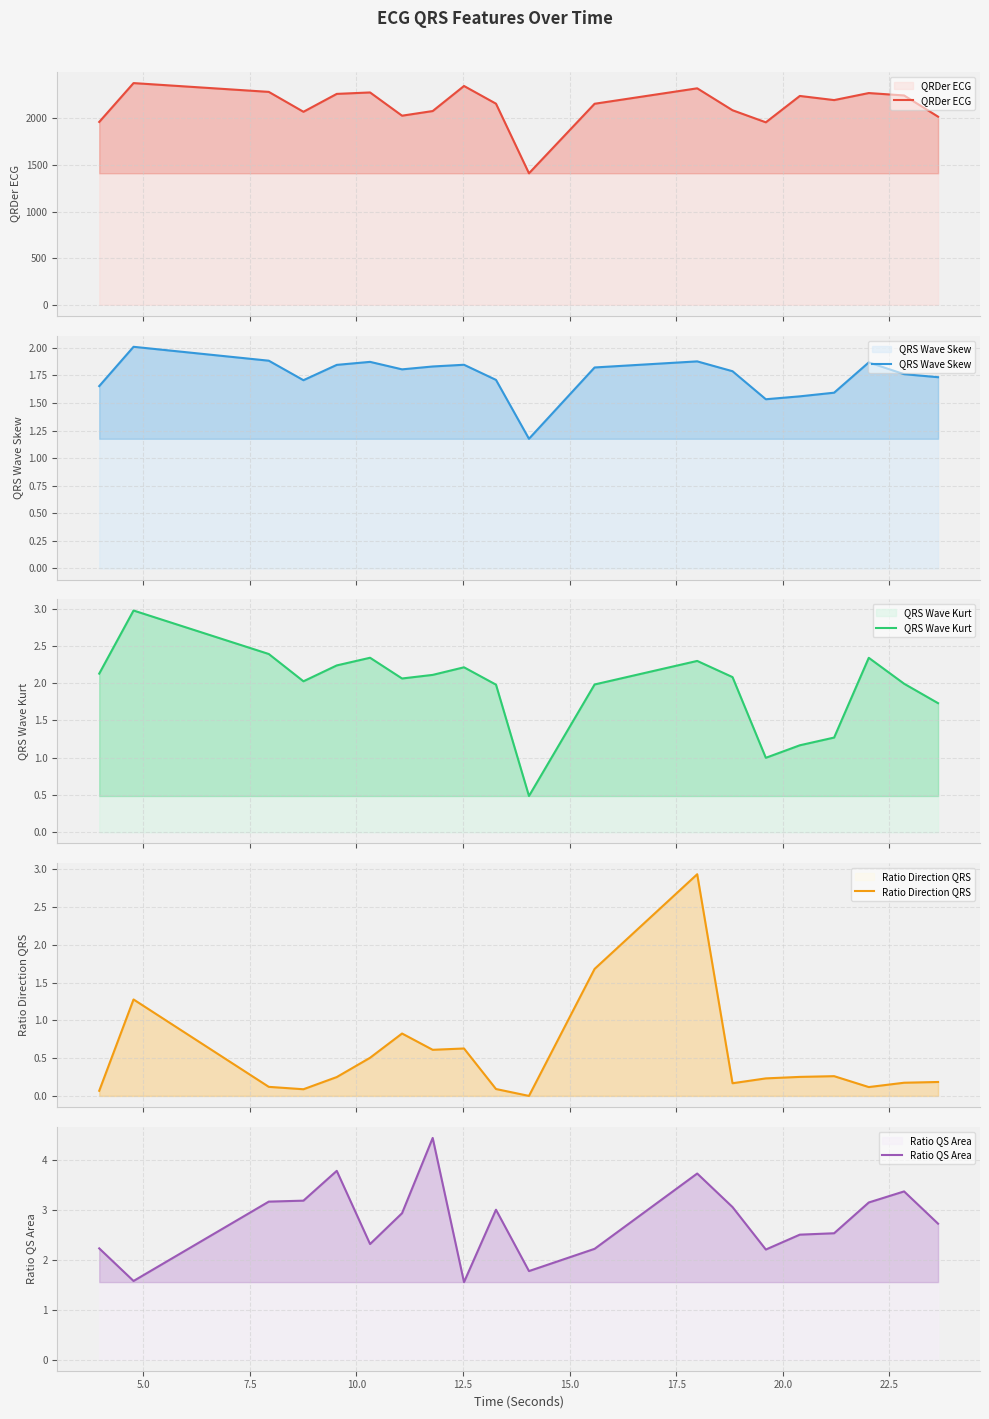

Is it true that QRS Wave Skew equals 2.0 at 5.0?

True